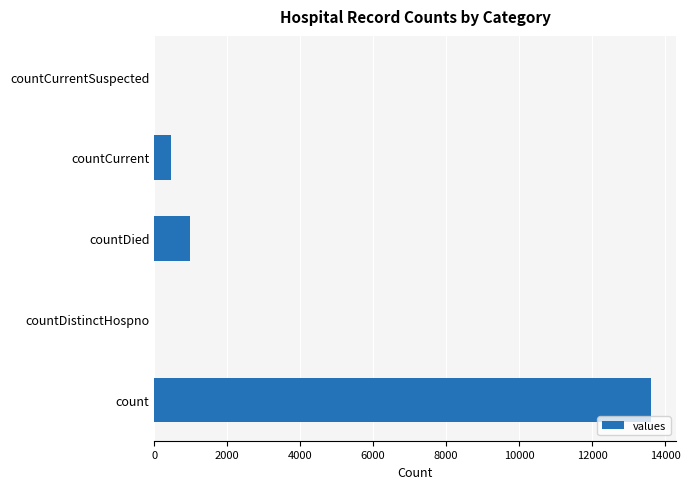

What is the ratio of the value at count to the value at countDied?

14.0